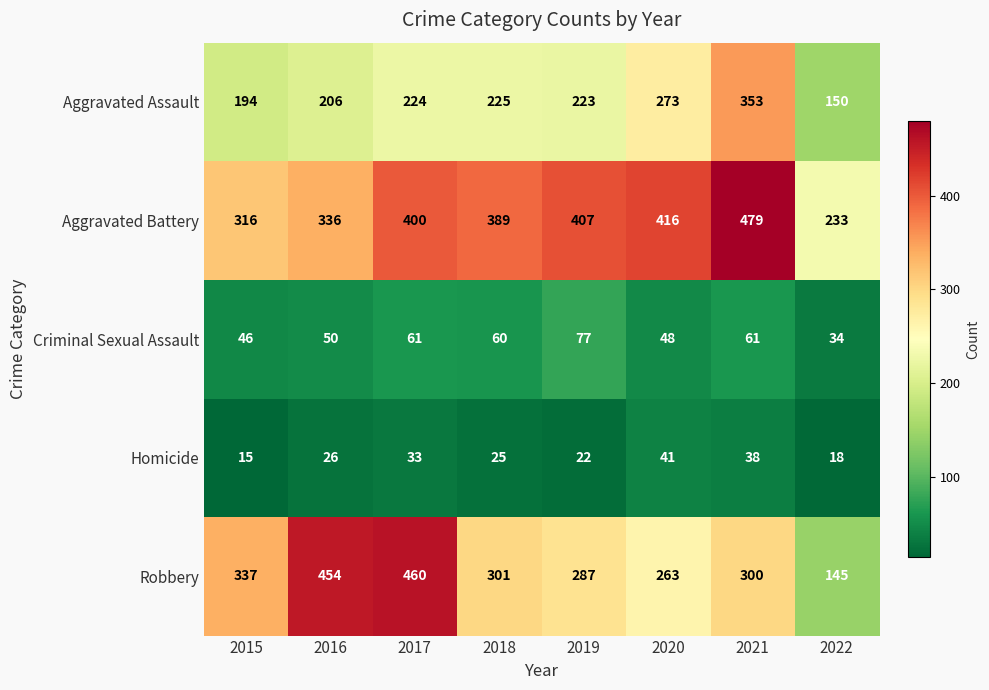

Which series has the largest total across all categories?

Aggravated Battery